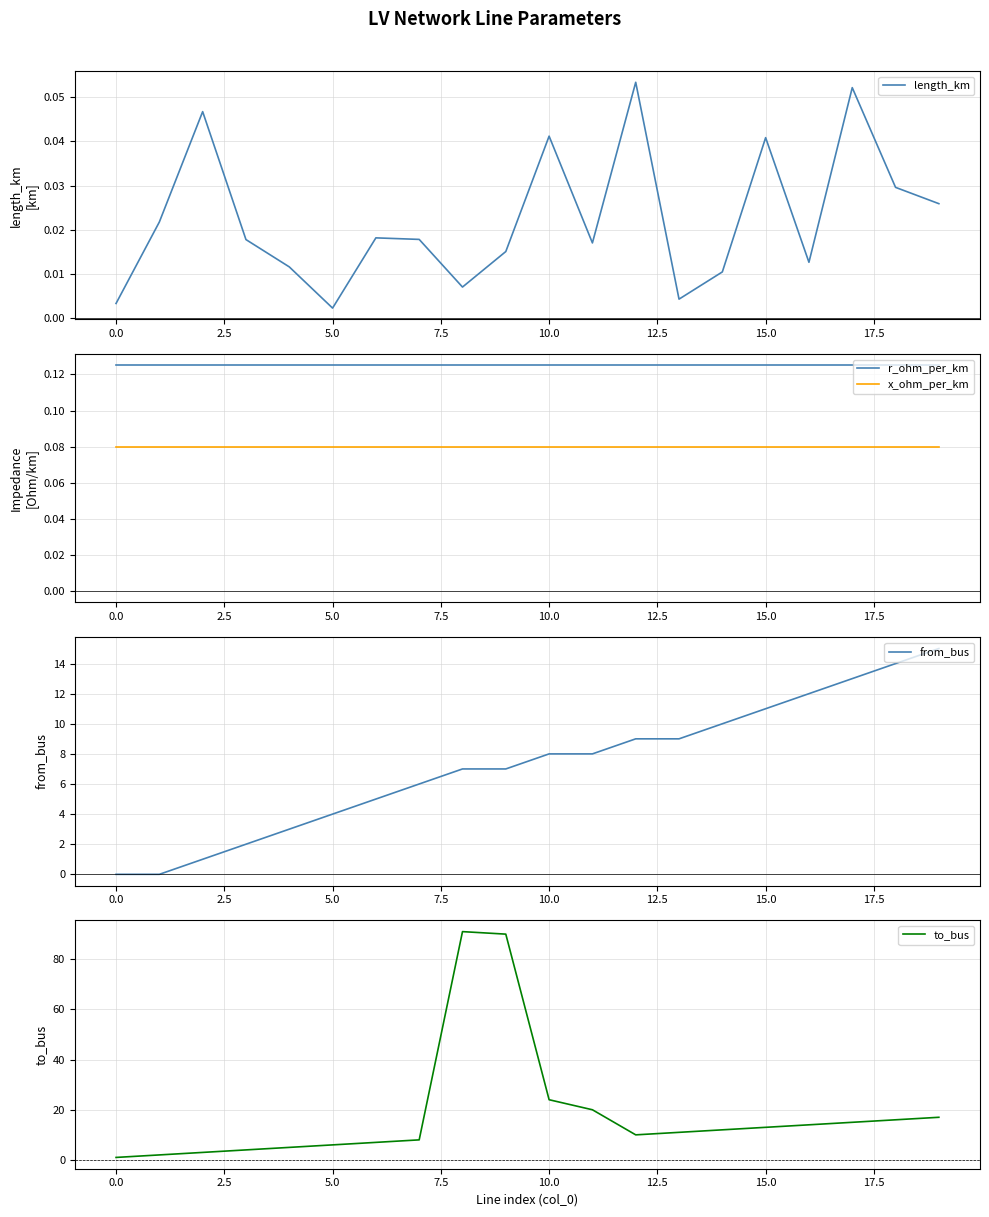

True or false: r_ohm_per_km and length_km cross at least once.

False